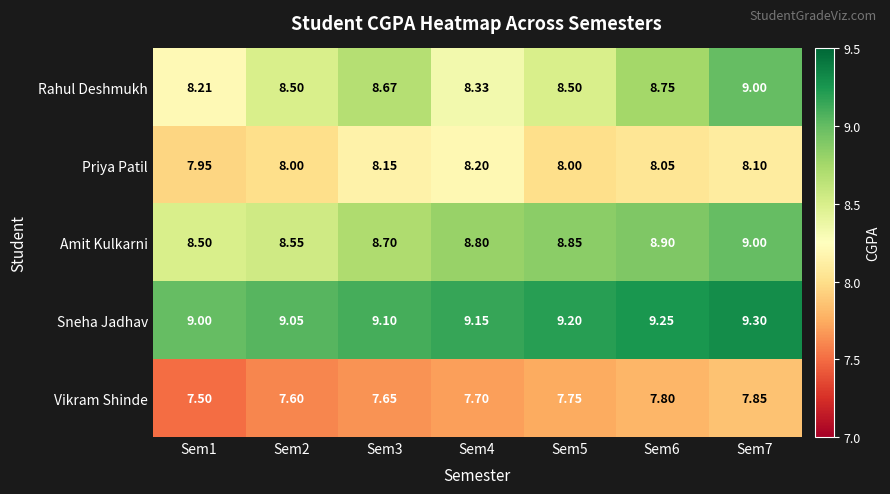

Is the value of Vikram Shinde at Sem7 greater than the value of Rahul Deshmukh at Sem3?

No